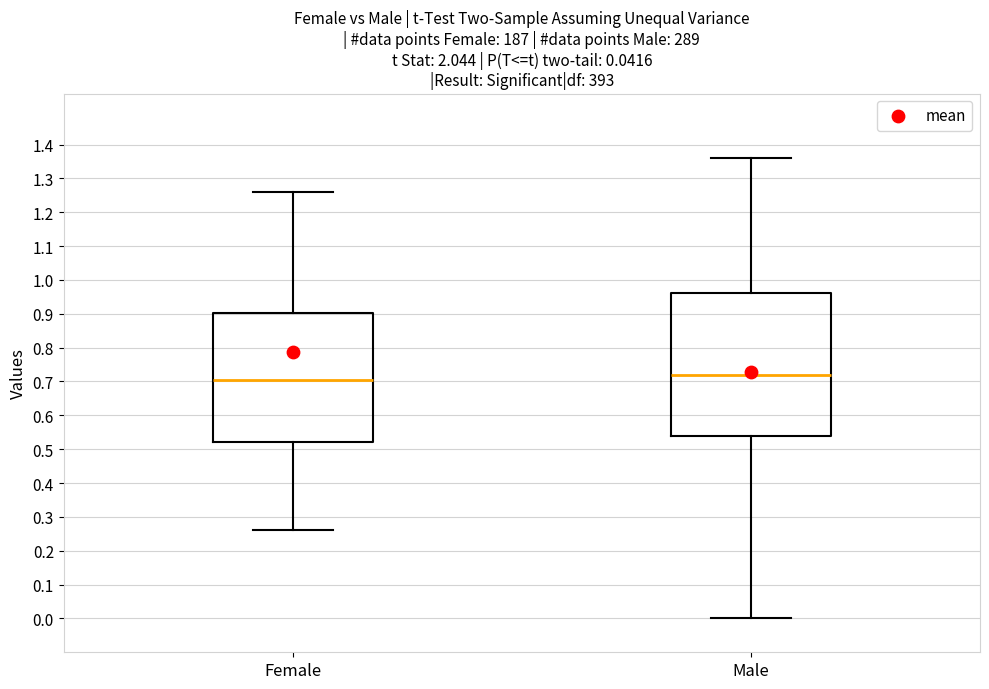

Which box is the tallest, from its lower edge to its upper edge?

Male